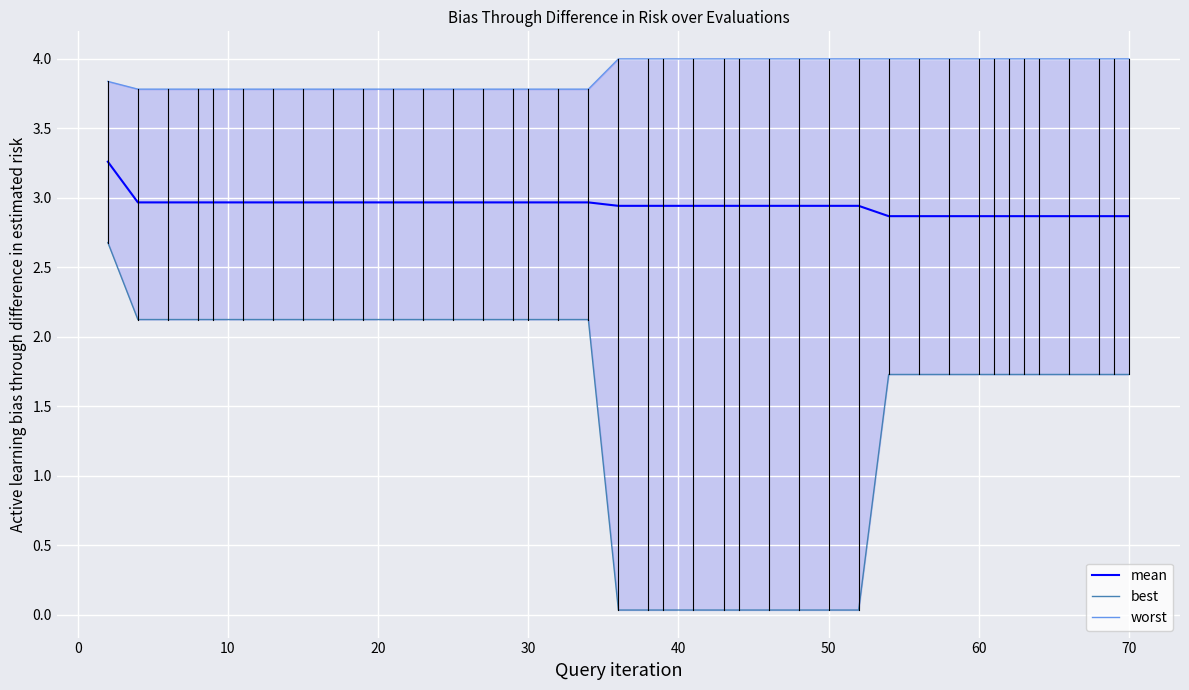

What is the maximum value for mean?

3.3